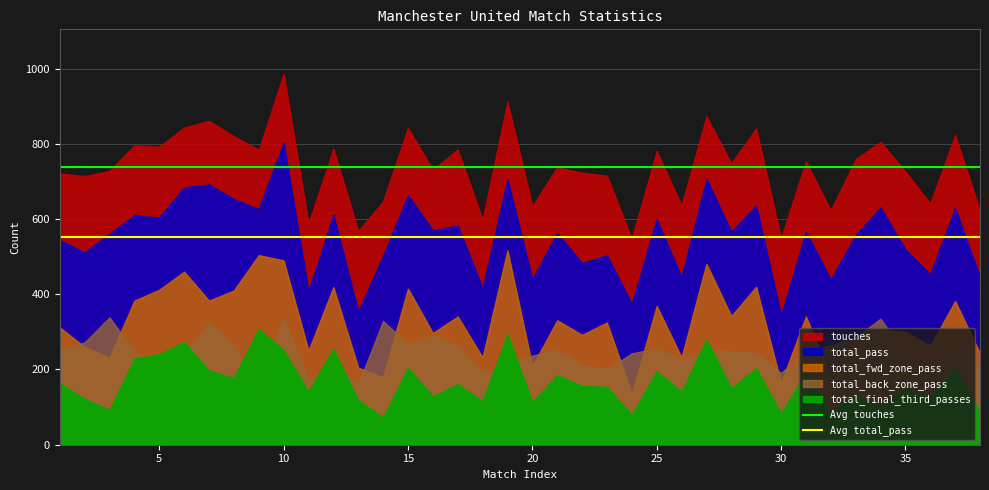

What is the value of the Avg touches point at the 2nd from the left?

737.9